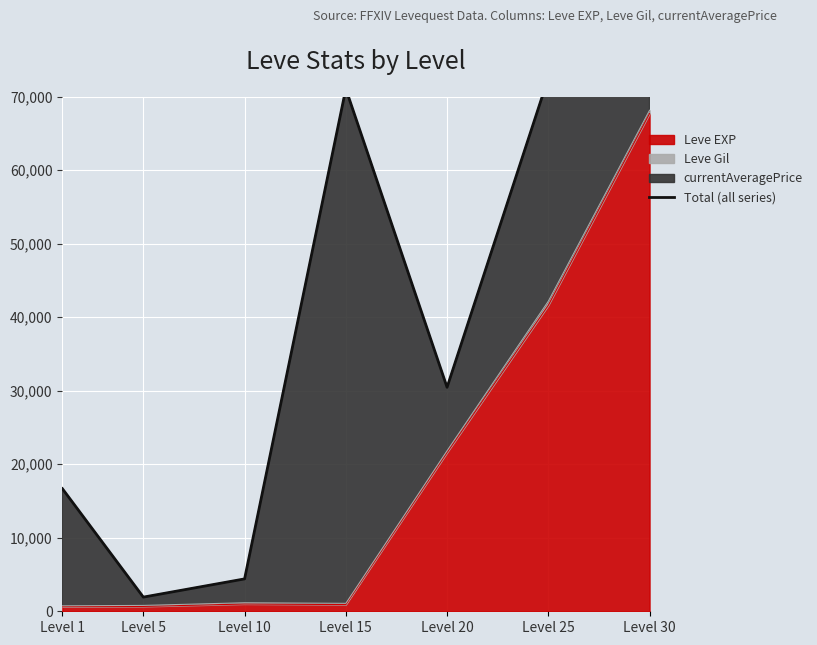

How many points are lower than both their immediate neighbors (excluding endpoints)?

2